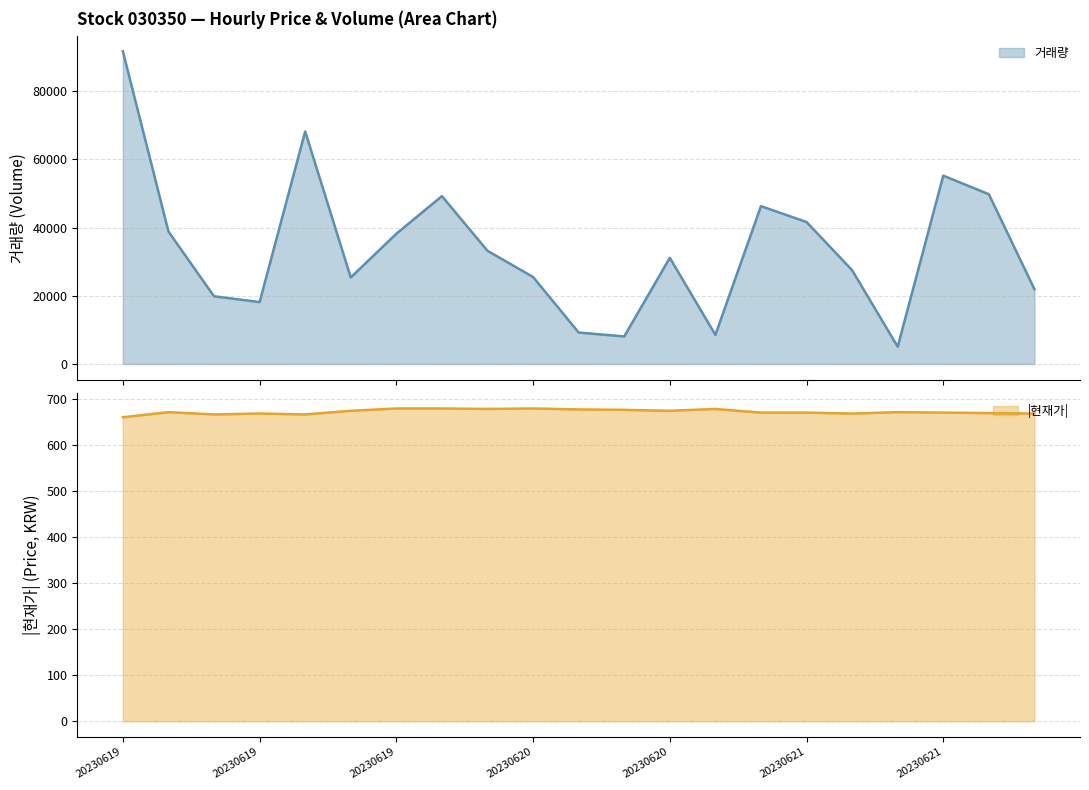

True or false: 거래량 and 현재가_abs intersect in this chart.

False